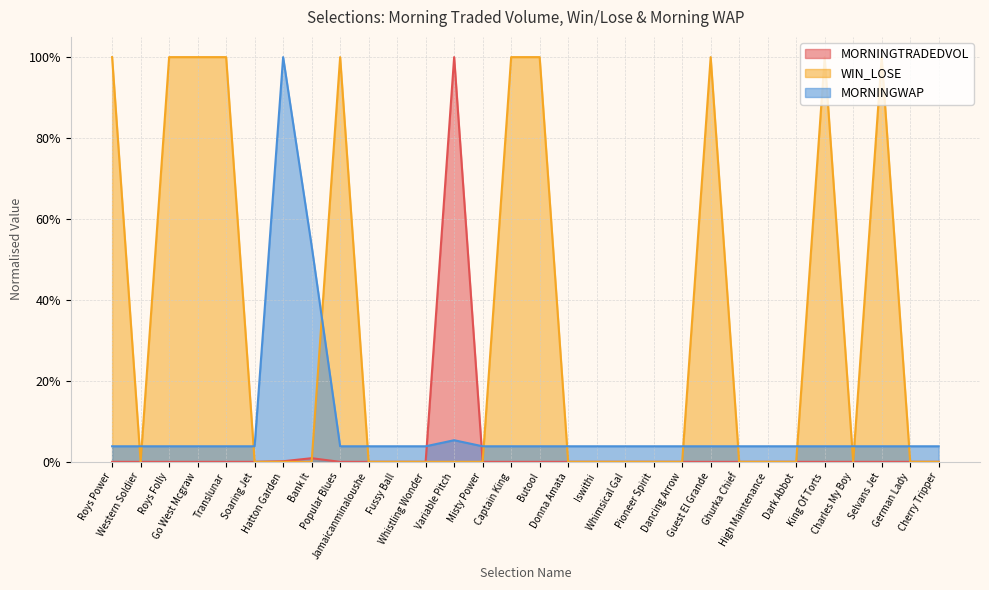

Between High Maintenance and Translunar, which is larger?

High Maintenance